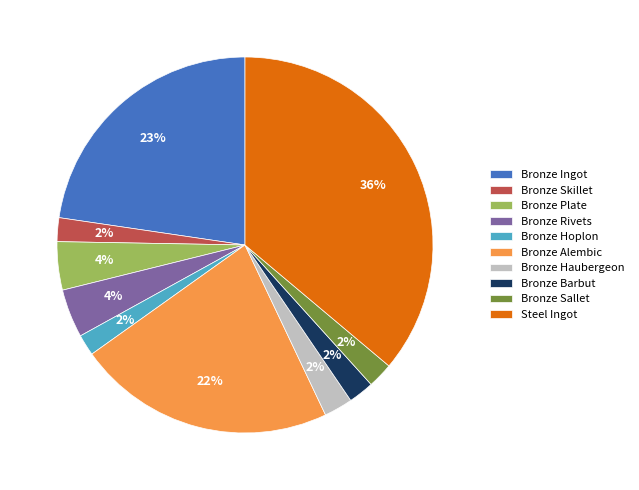

Between Bronze Barbut and Steel Ingot, which is larger?

Steel Ingot